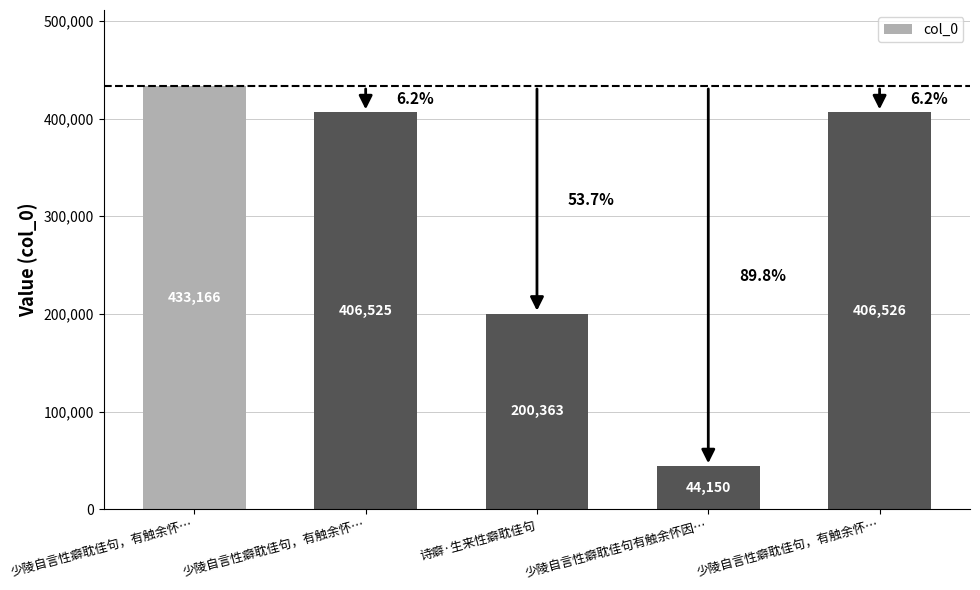

What is the label of the 2nd bar from the left?

少陵自言性癖耽佳句，有触余怀…